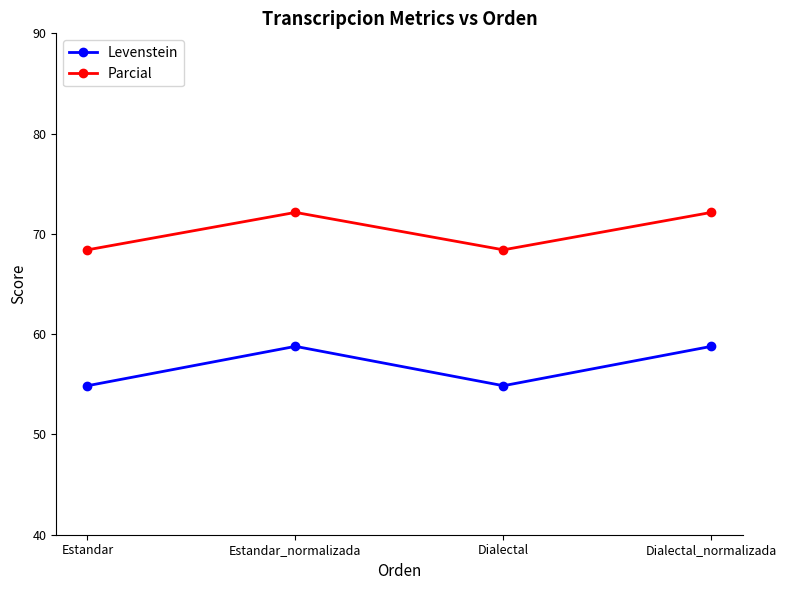

Does the chart display data point markers on the line(s)?

Yes